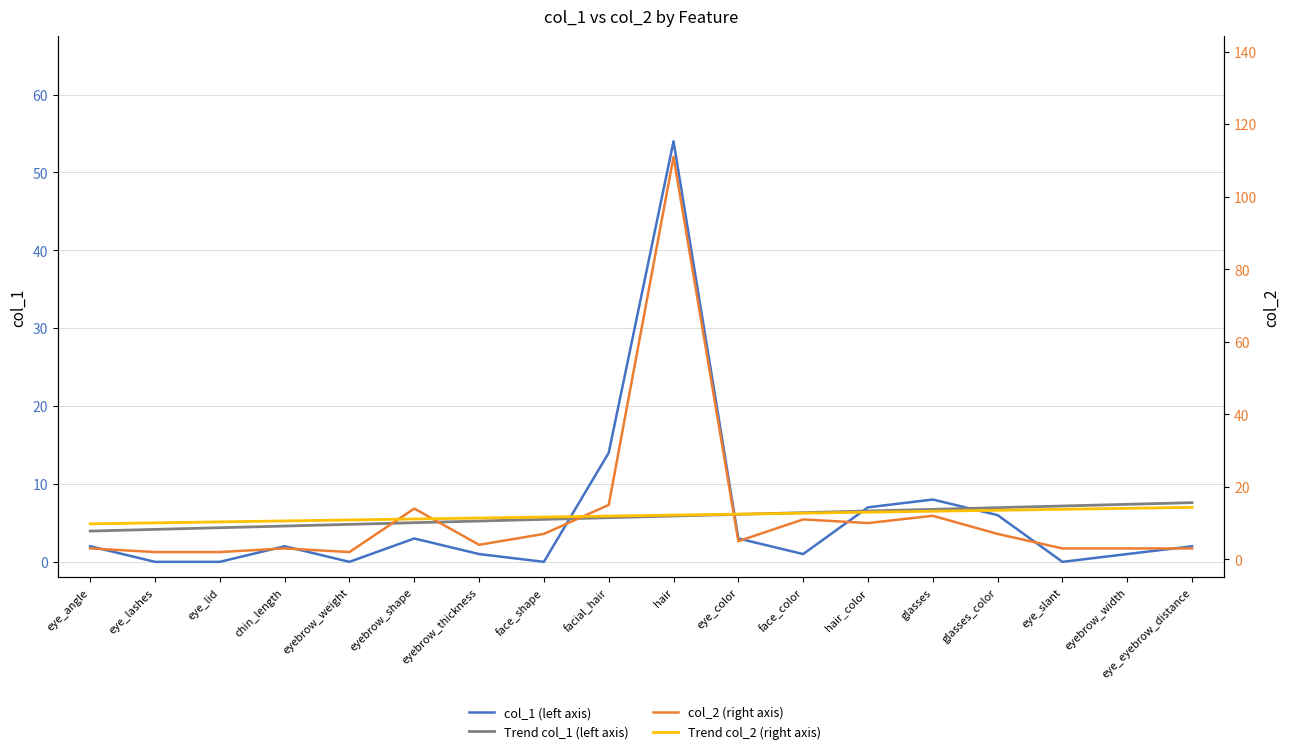

Is it true that col_2 (right axis) equals 1.3 at eyebrow_weight?

False